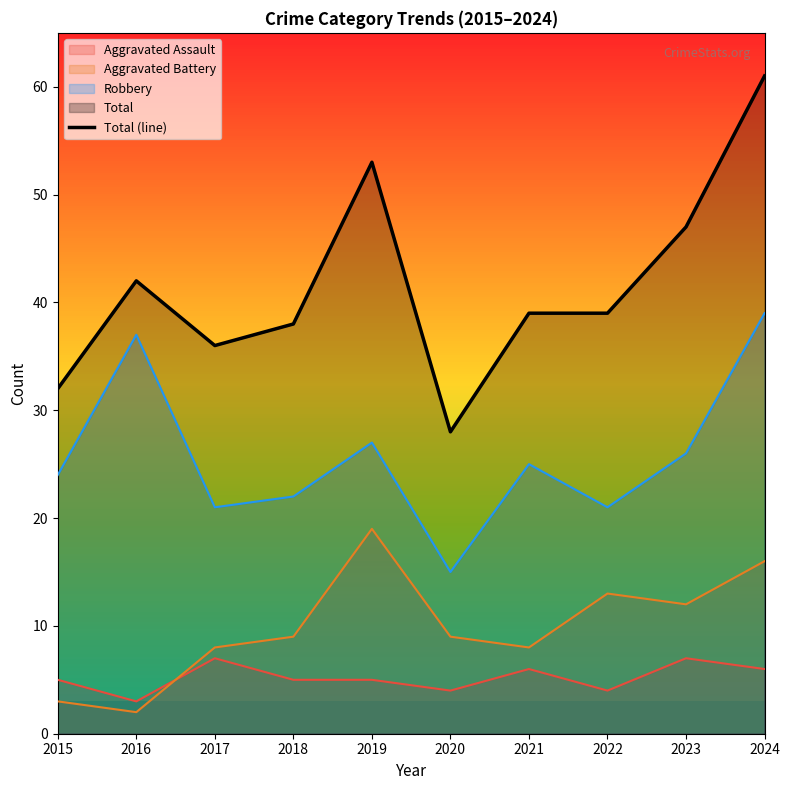

How many points are higher than both their immediate neighbors (excluding endpoints)?

2